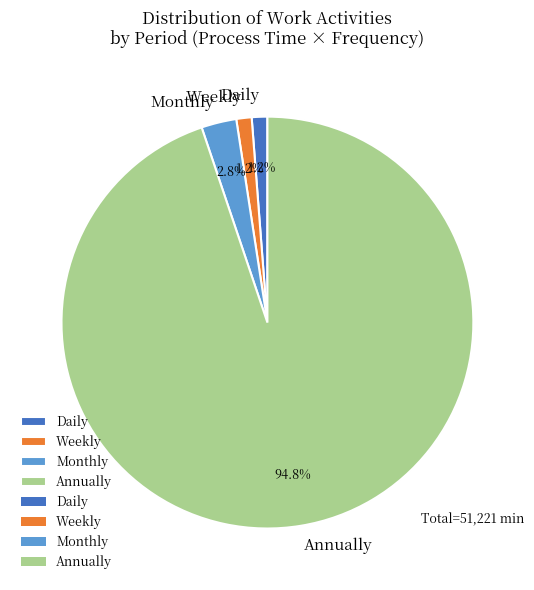

True or false: Weekly accounts for 43% of the total.

False